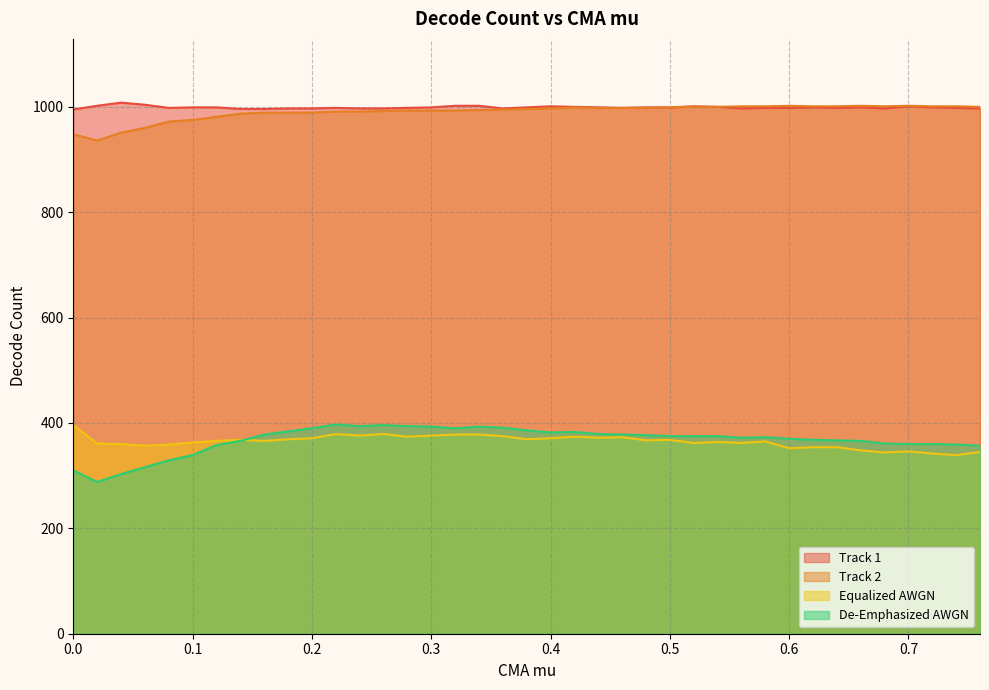

What is the spread (max minus min) of values at 0.42?

626